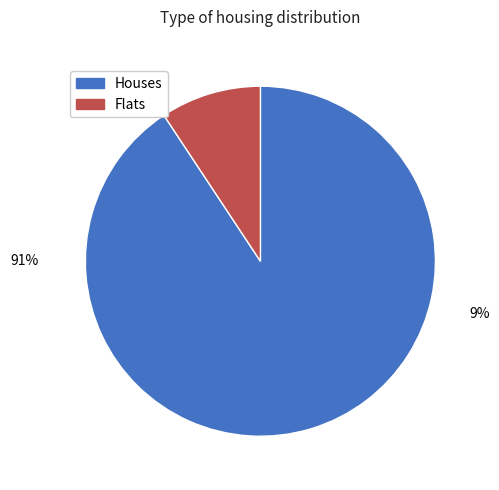

What is the smallest slice in the pie chart?

9